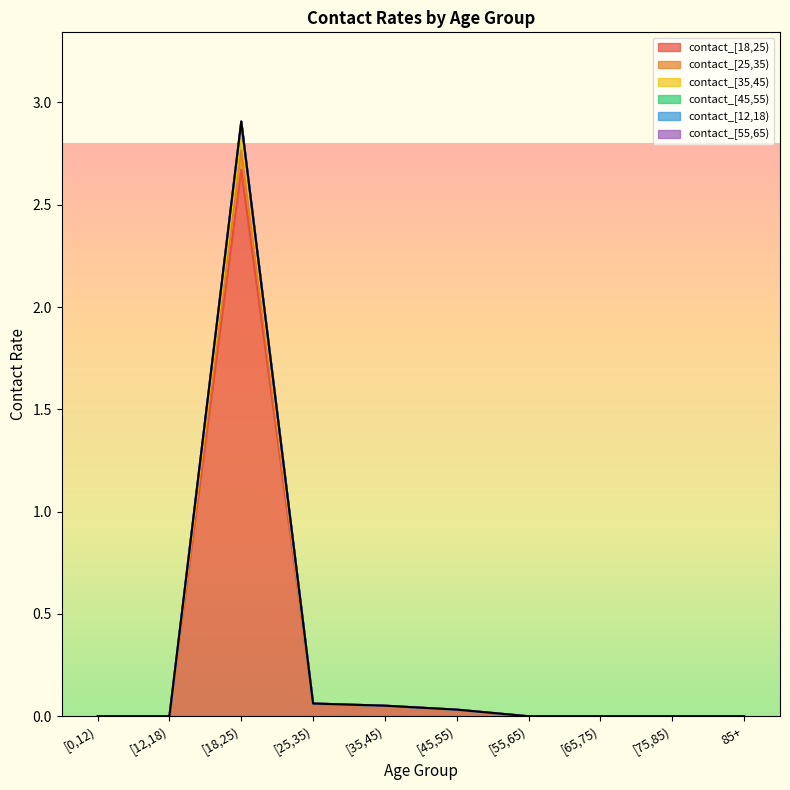

What is the label of the 5th point from the right?

[45,55)